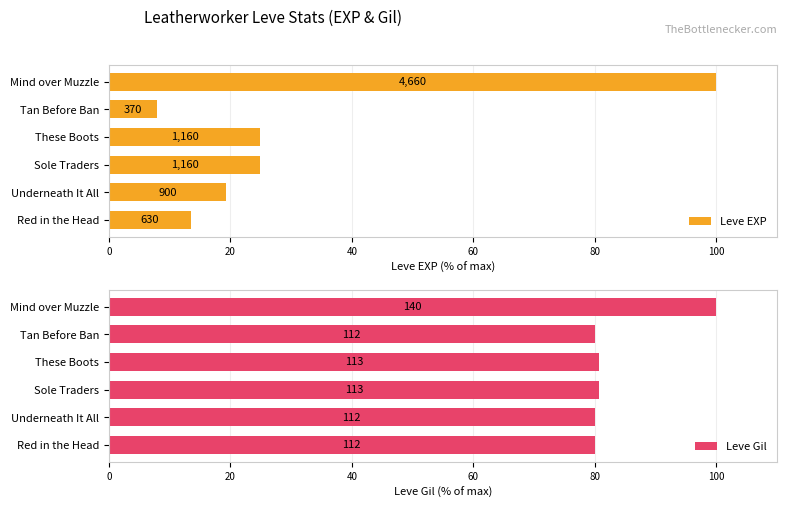

What is the difference between the second highest and second lowest values in the Leve EXP series?

11.4